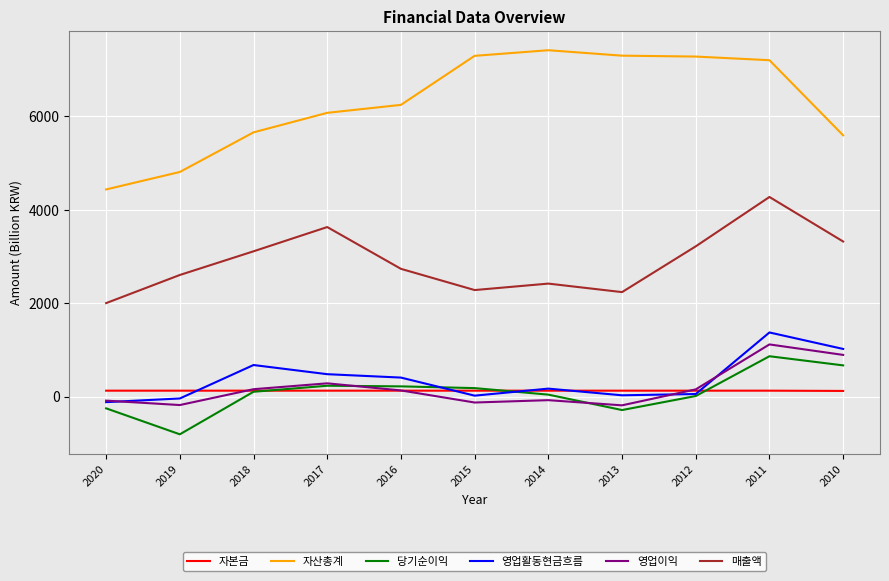

The 당기순이익 series shows 668.9 at 2010. True or false?

True